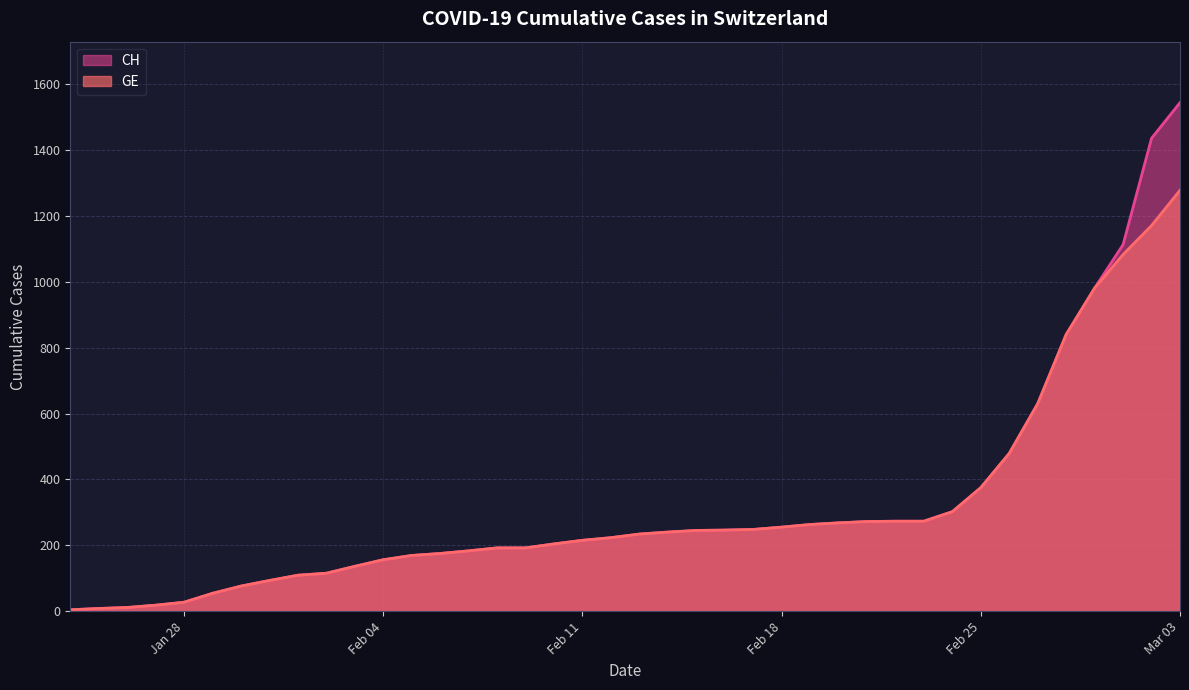

Which category has the highest value in the GE series?

Mar 03